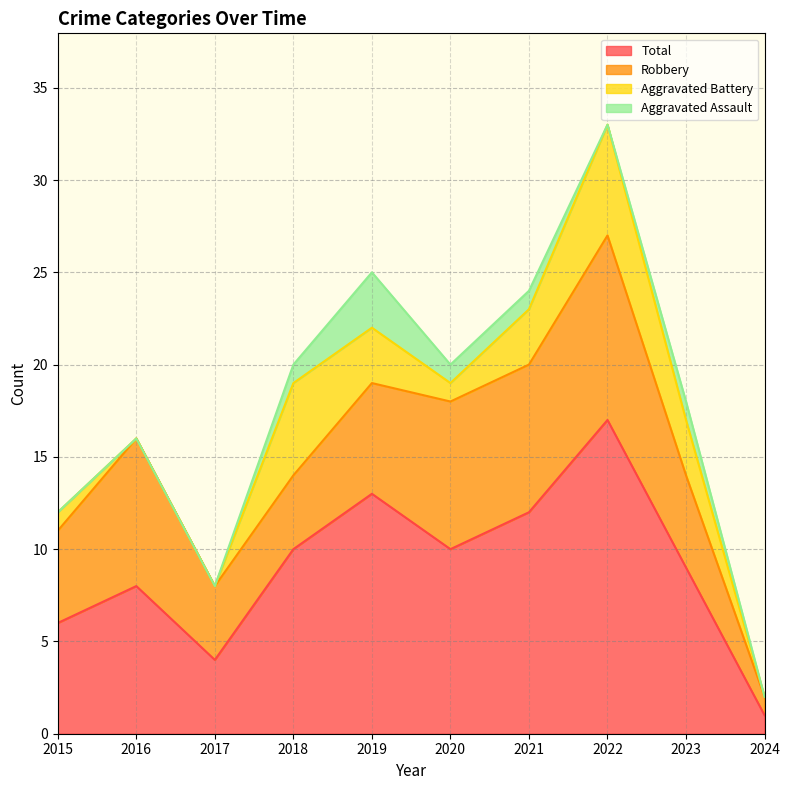

Is it true that Aggravated Battery equals 2 at 2015?

False